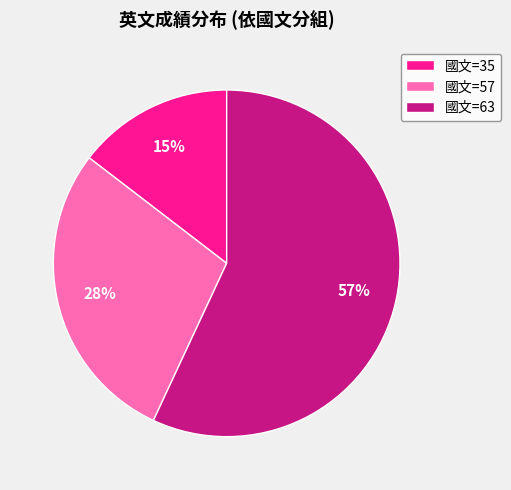

Is it true that 國文=35 is 15% of the pie?

True